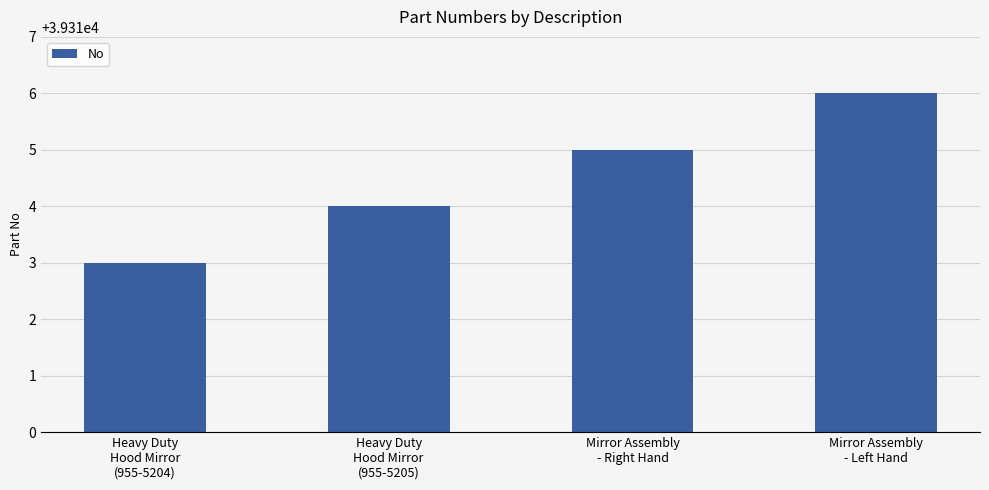

What is the smallest value displayed?

39313